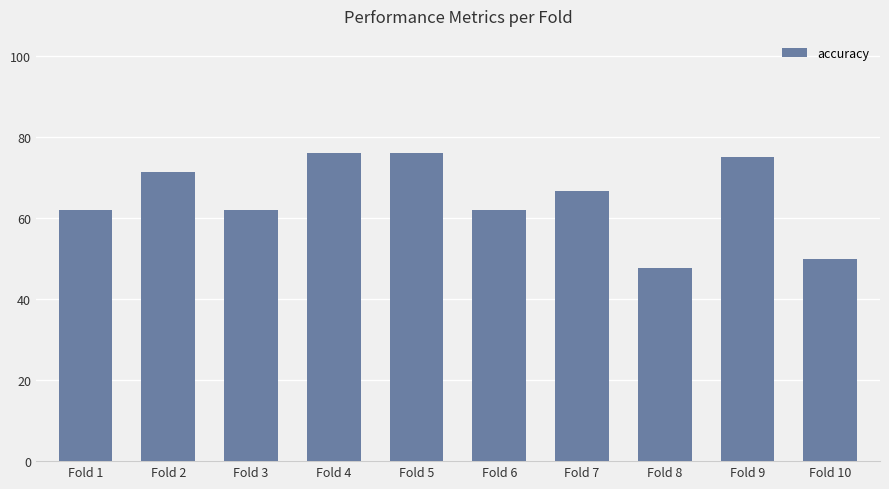

The value at Fold 9 is 1.2. True or false?

False